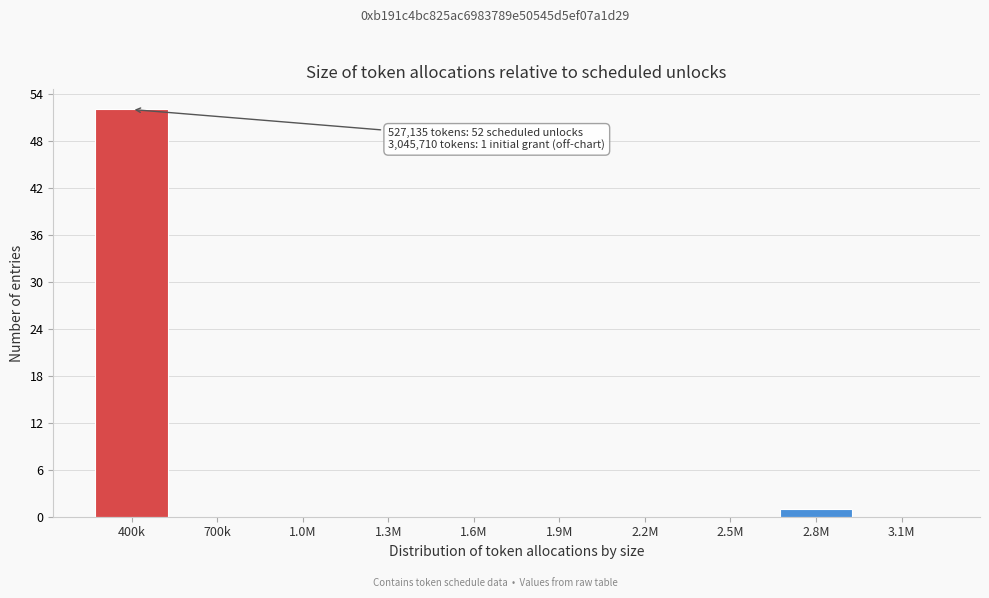

Reading right to left, what are all the values shown in this chart?

3.1M=0	2.8M=1	2.5M=0	2.2M=0	1.9M=0	1.6M=0	1.3M=0	1.0M=0	700k=0	400k=52